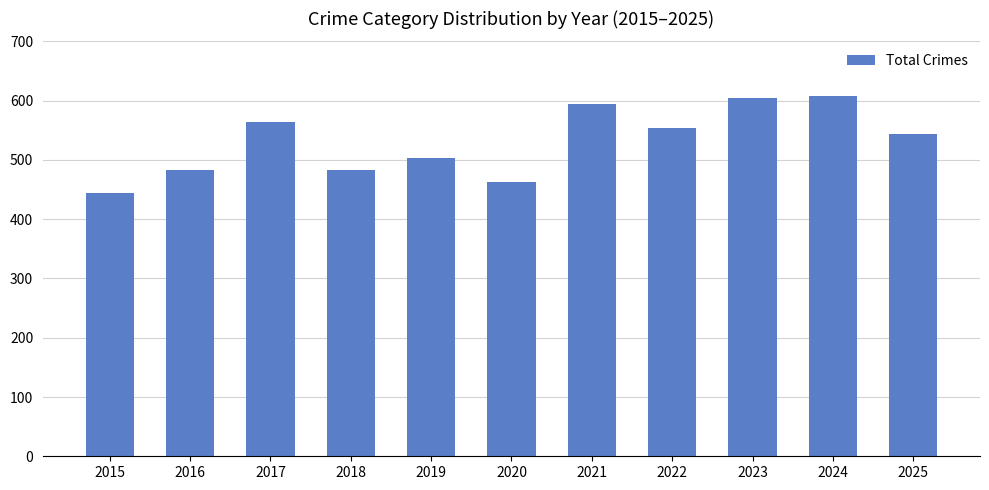

What is the difference between the values at 2017 and 2015?

119